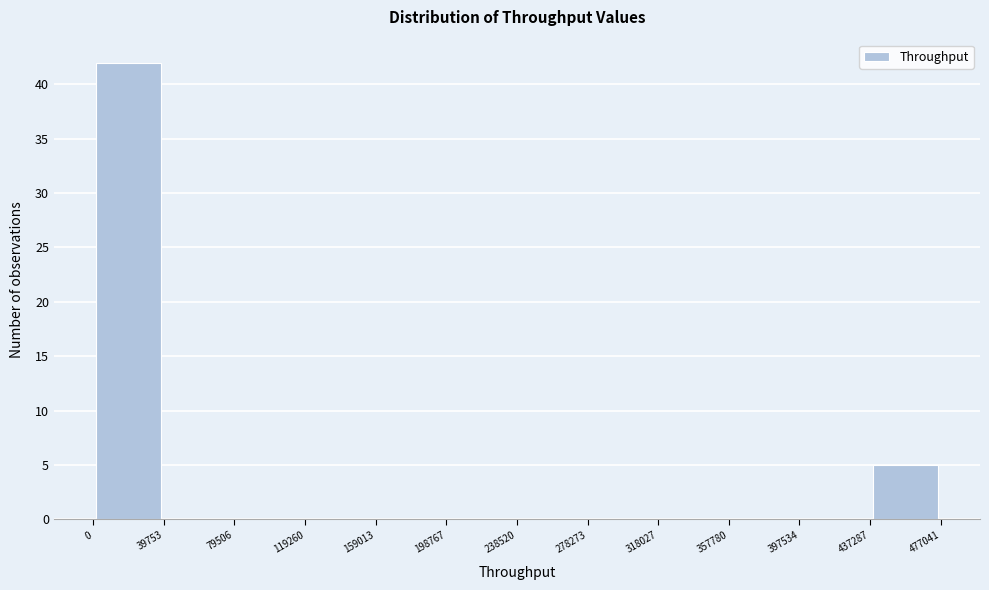

Reading left to right, list every bar in this chart as the range it spans on the x-axis followed by its height. The values are not printed on the chart, so give them approximately, as read against the axis.

0 to 39753: 42
39753 to 79506: 0
79506 to 119260: 0
119260 to 159013: 0
159013 to 198767: 0
198767 to 238520: 0
238520 to 278273: 0
278273 to 318027: 0
318027 to 357780: 0
357780 to 397534: 0
397534 to 437287: 0
437287 to 477041: 5